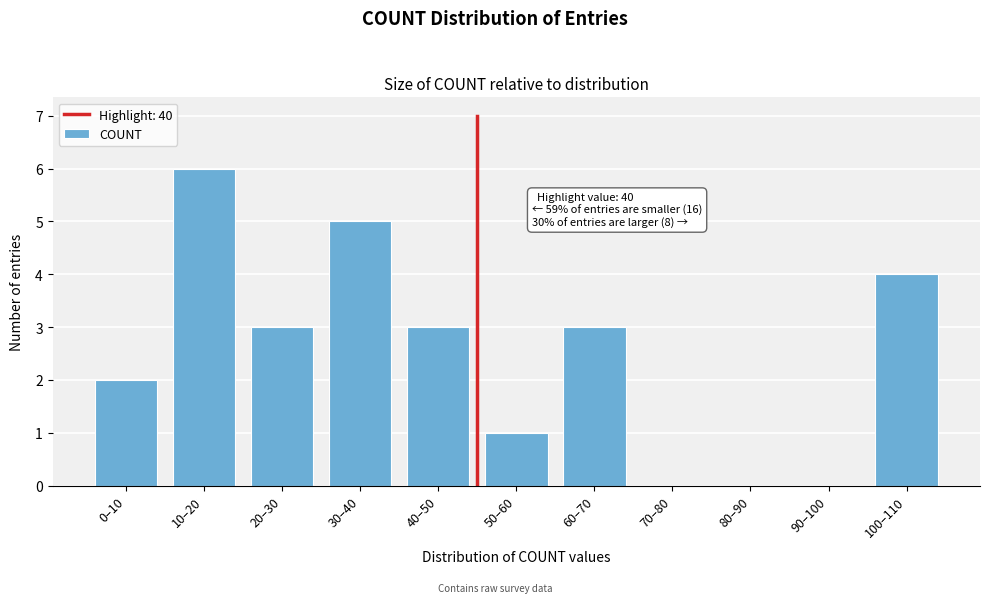

Reading left to right, list all the values displayed in this chart.

0–10=2	10–20=6	20–30=3	30–40=5	40–50=3	50–60=1	60–70=3	70–80=0	80–90=0	90–100=0	100–110=4